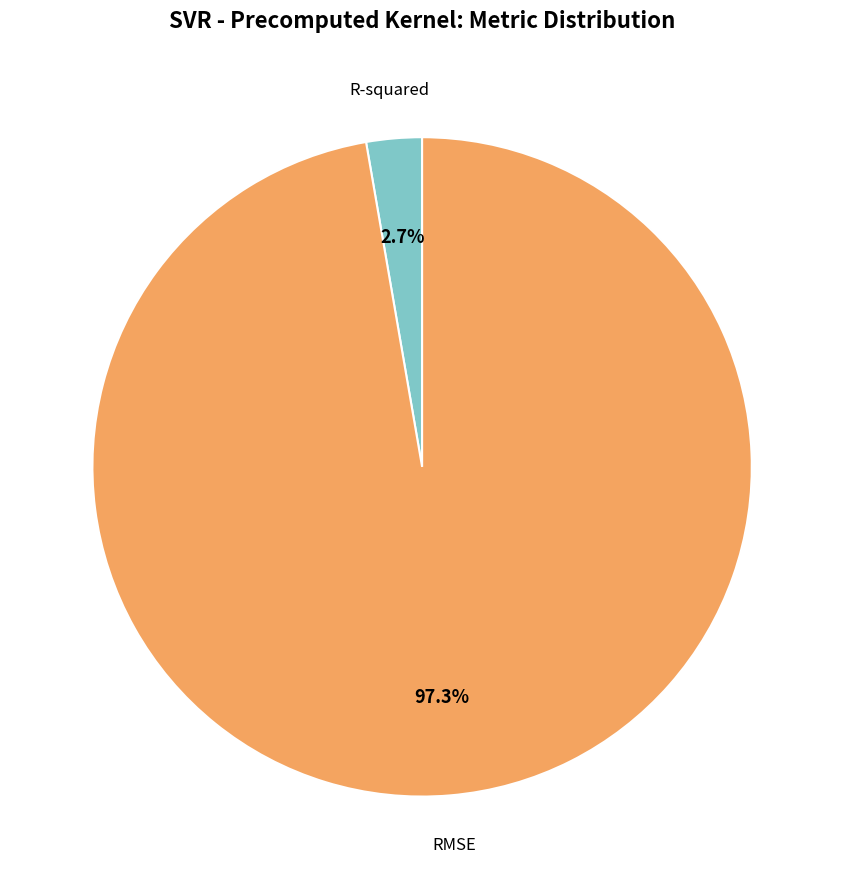

To the nearest percent, what portion does RMSE represent?

97%